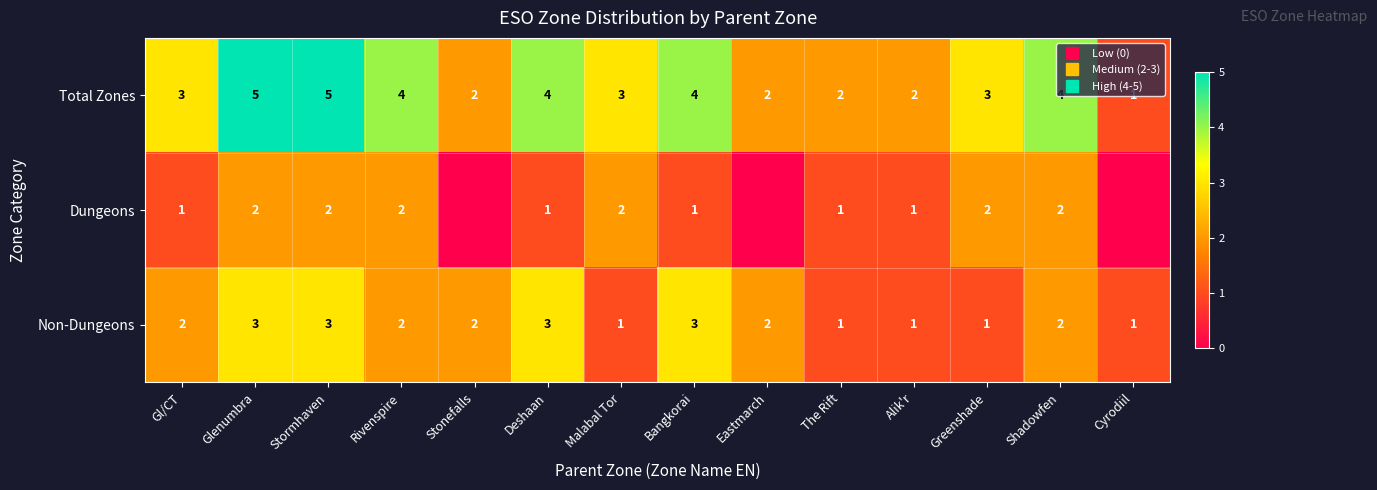

True or false: Total Zones has a value of 7 at Stormhaven.

False